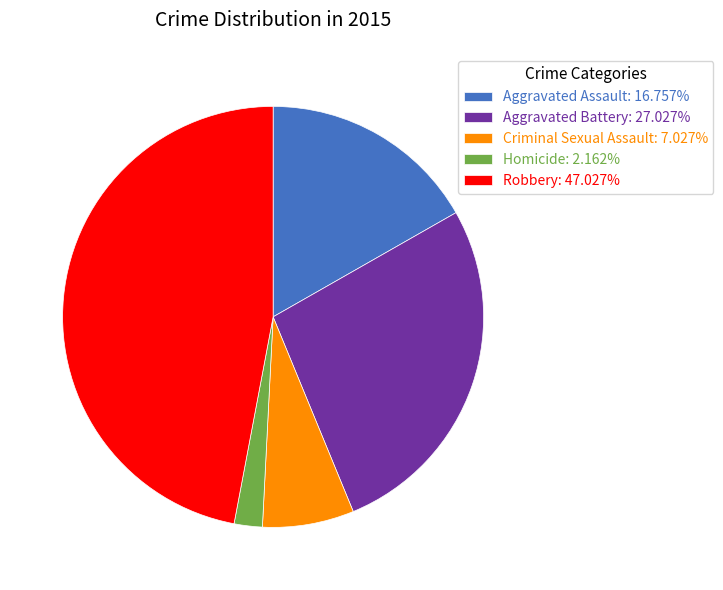

Does Homicide represent more than half of the total?

No